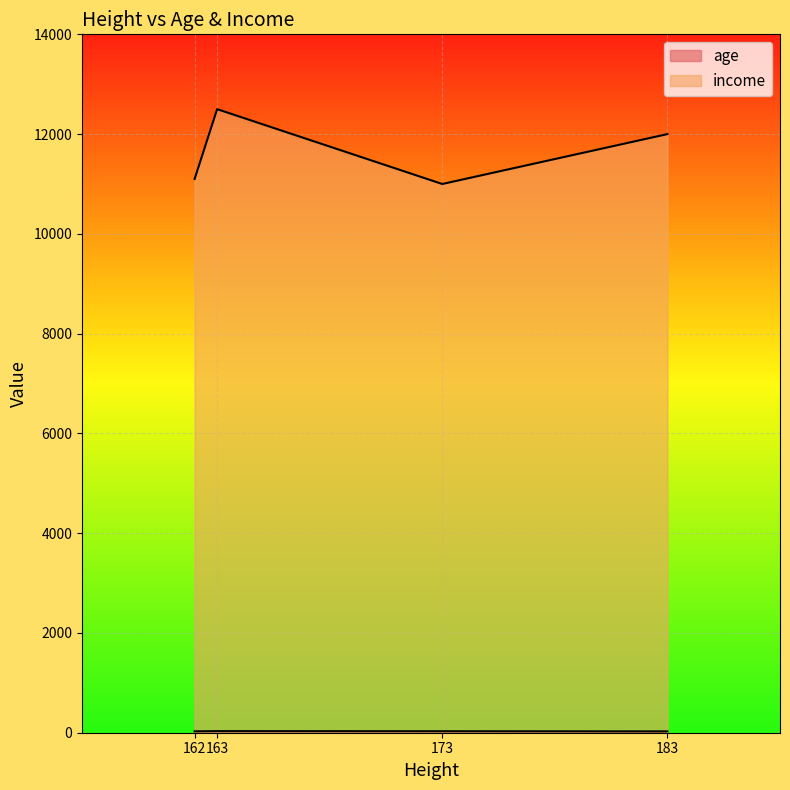

Is it true that income equals 11100.5 at 162?

True